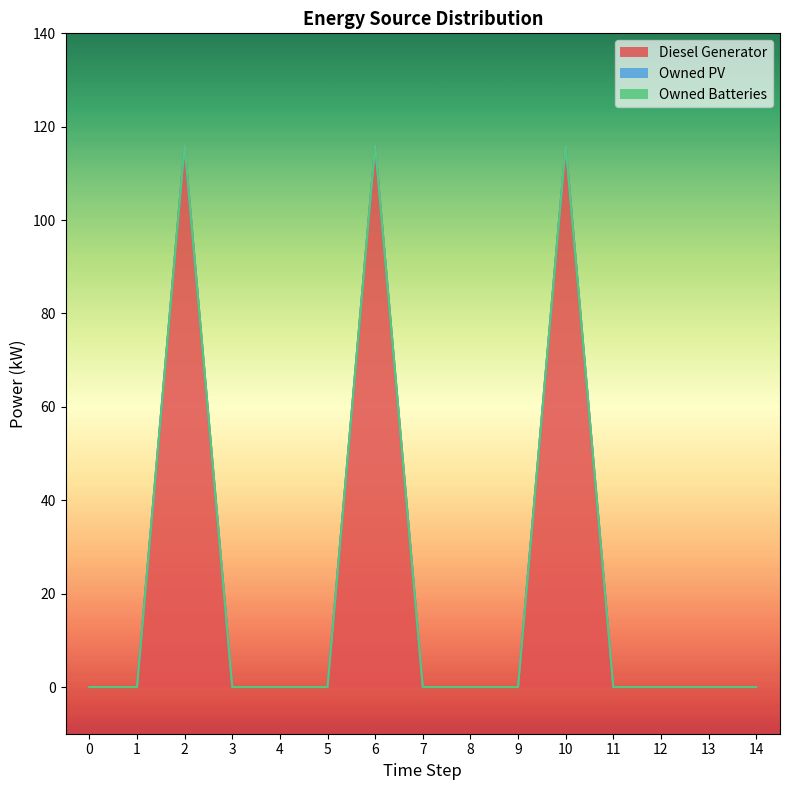

True or false: Diesel Generator has a value of 68 at 12.

False